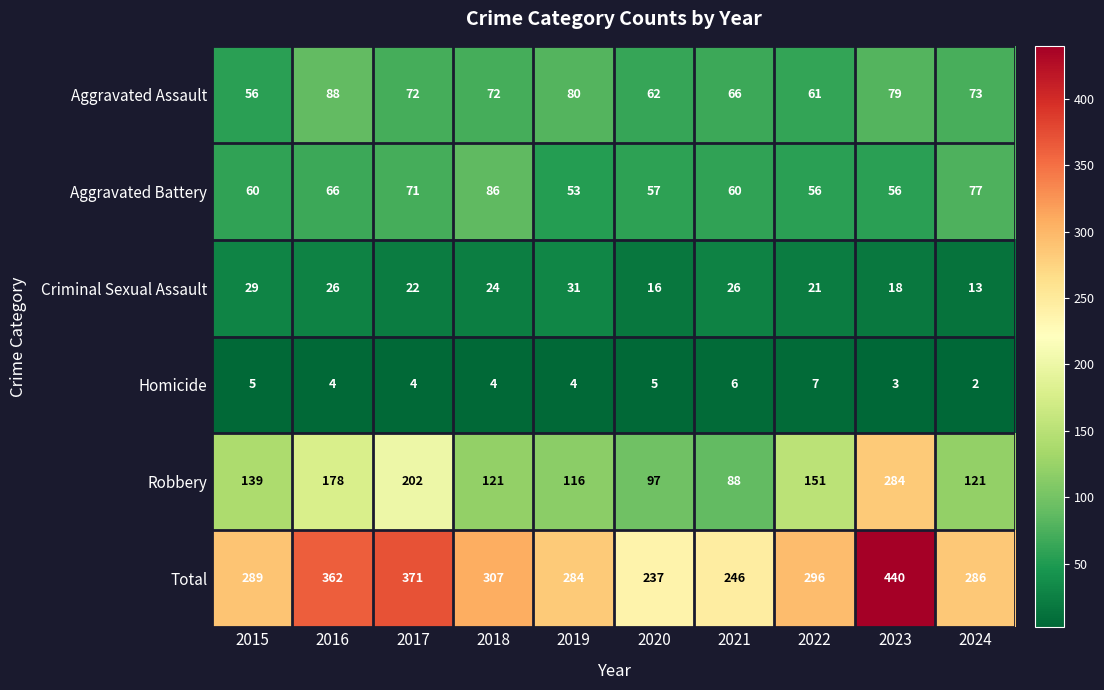

What is the sum of all Total values?

3118